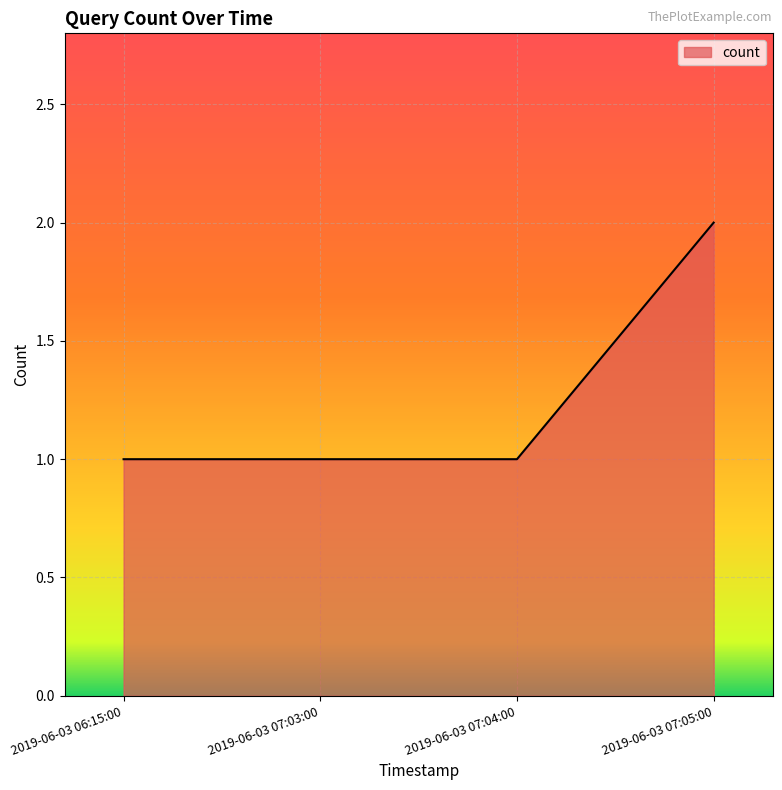

Which category has the highest value across all series?

2019-06-03 07:05:00